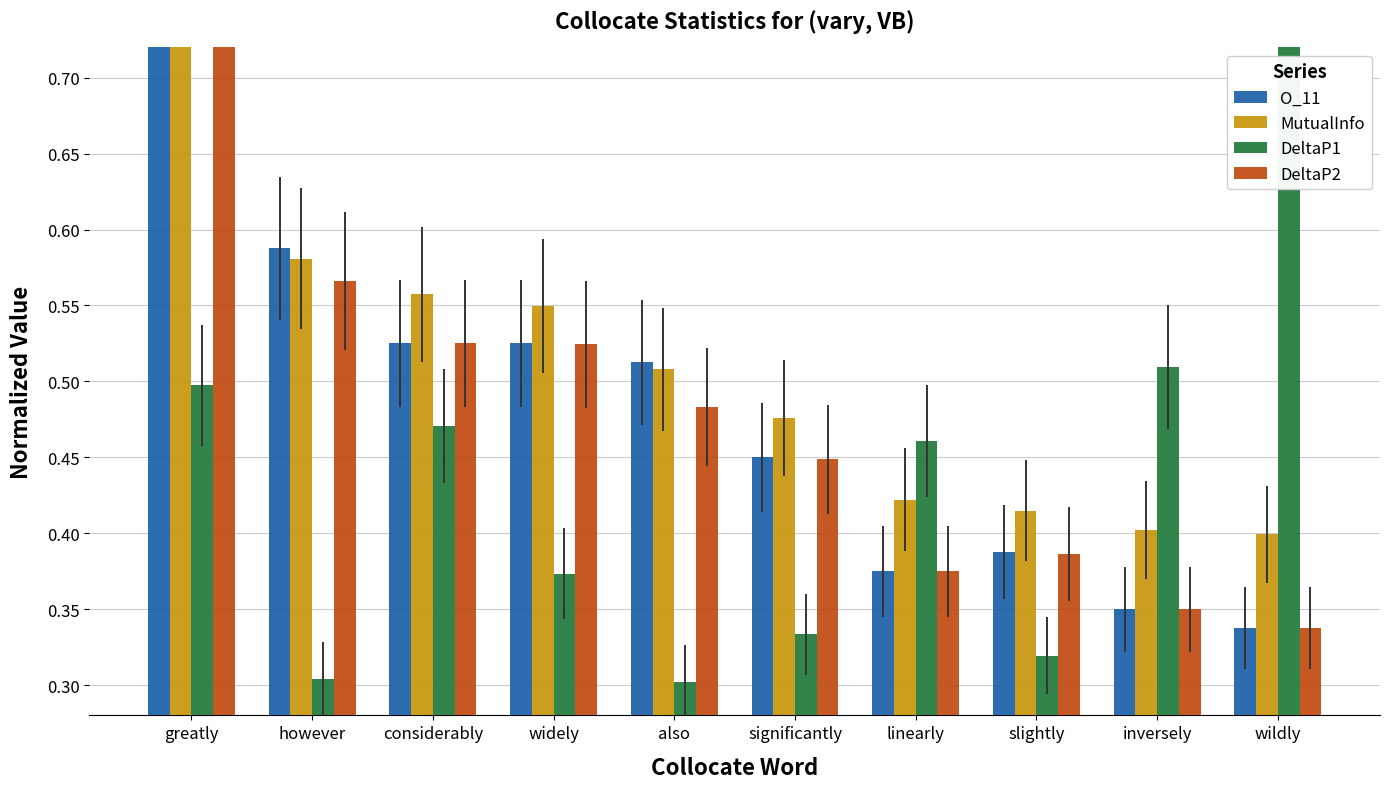

Rank the series by their maximum value, from lowest to highest.

O_11, MutualInfo, DeltaP1, DeltaP2